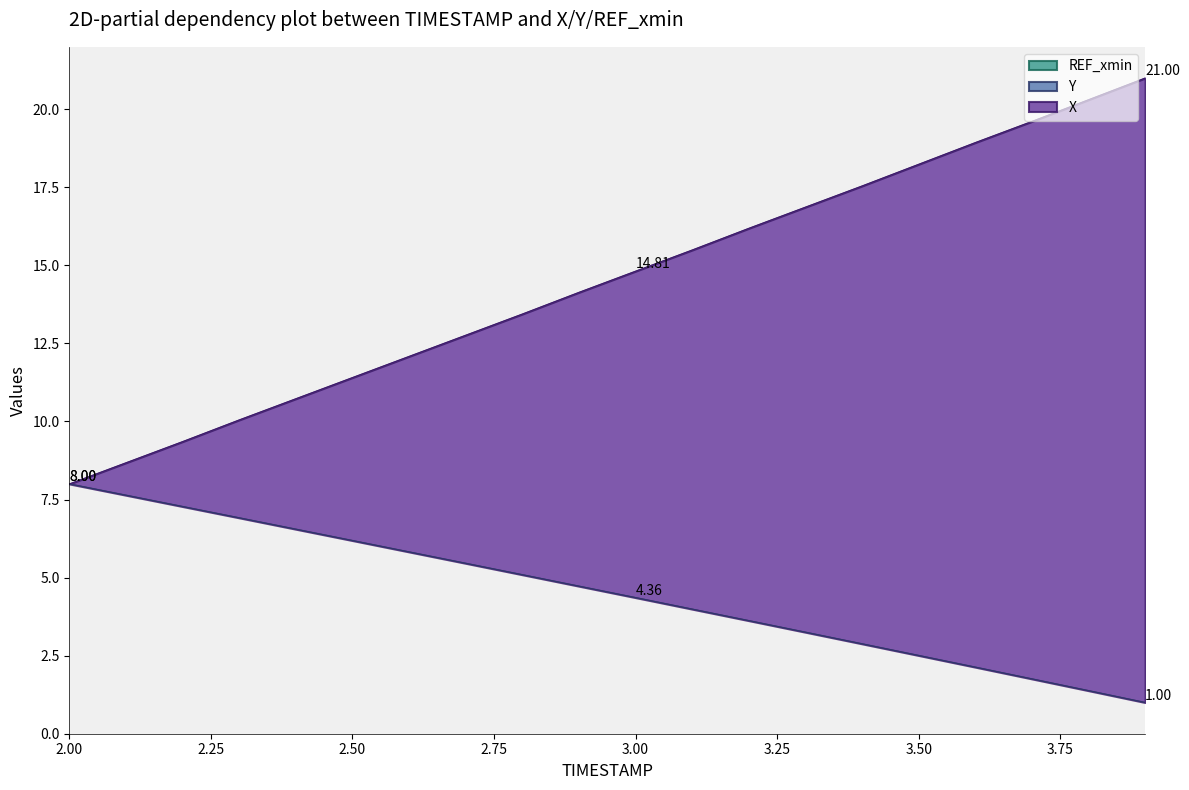

Reading left to right, list all the values displayed in this chart.

X: 2.0=8.0	2.1=8.7	2.2=9.4	2.3=10.1	2.4=10.7	2.5=11.4	2.6=12.1	2.7=12.8	2.8=13.4	2.9=14.1	3.0=14.8	3.1=15.5	3.2=16.2	3.3=16.9	3.4=17.5	3.5=18.2	3.6=18.9	3.7=19.6	3.8=20.3	3.9=21.0
Y: 2.0=8.0	2.1=7.6	2.2=7.3	2.3=6.9	2.4=6.6	2.5=6.2	2.6=5.8	2.7=5.5	2.8=5.1	2.9=4.7	3.0=4.4	3.1=4.0	3.2=3.6	3.3=3.3	3.4=2.9	3.5=2.5	3.6=2.1	3.7=1.8	3.8=1.4	3.9=1.0